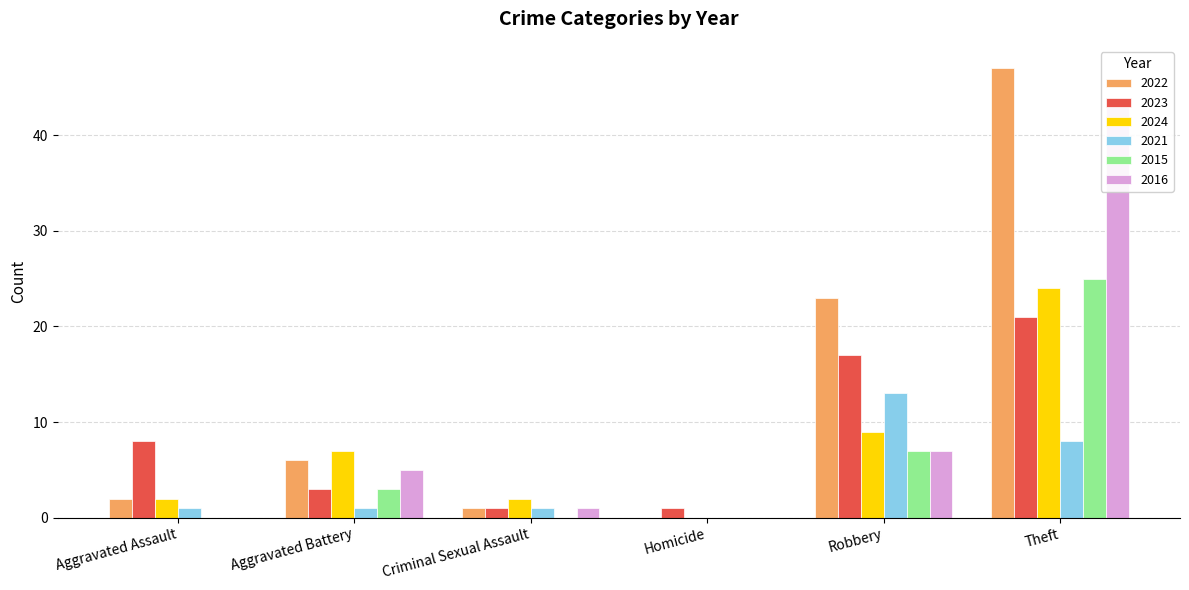

True or false: 2022 has a value of 0 at Homicide.

True